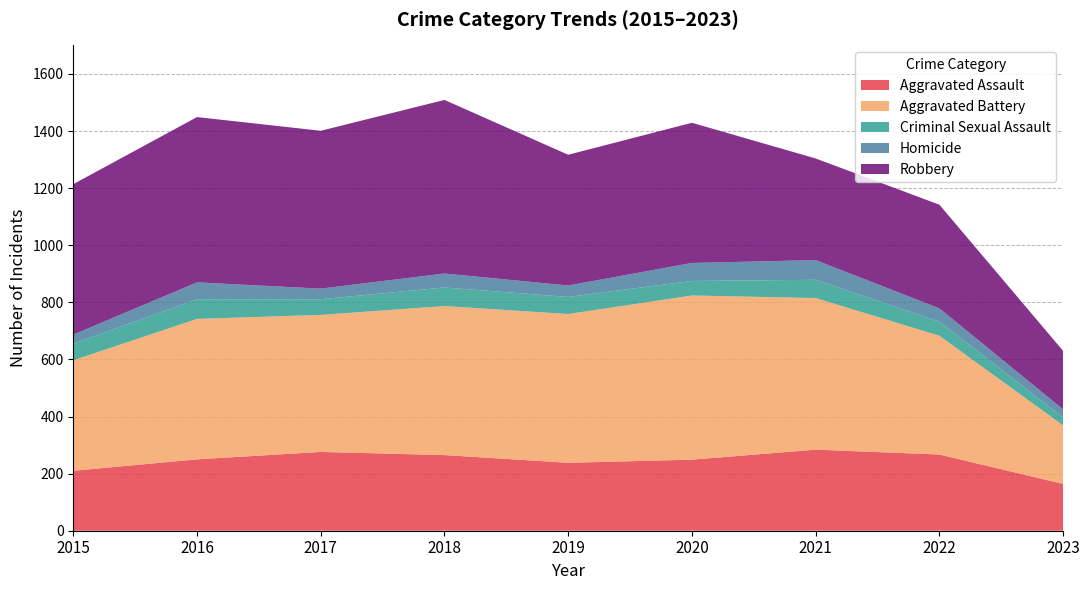

Reading left to right, transcribe all the data shown in this chart.

Aggravated Assault: 210	250	276	265	238	249	284	267	164
Aggravated Battery: 387	492	480	522	521	575	531	416	205
Criminal Sexual Assault: 58	69	55	65	60	51	64	49	28
Homicide: 32	59	37	49	40	63	69	47	28
Robbery: 527	579	553	608	458	491	356	363	205